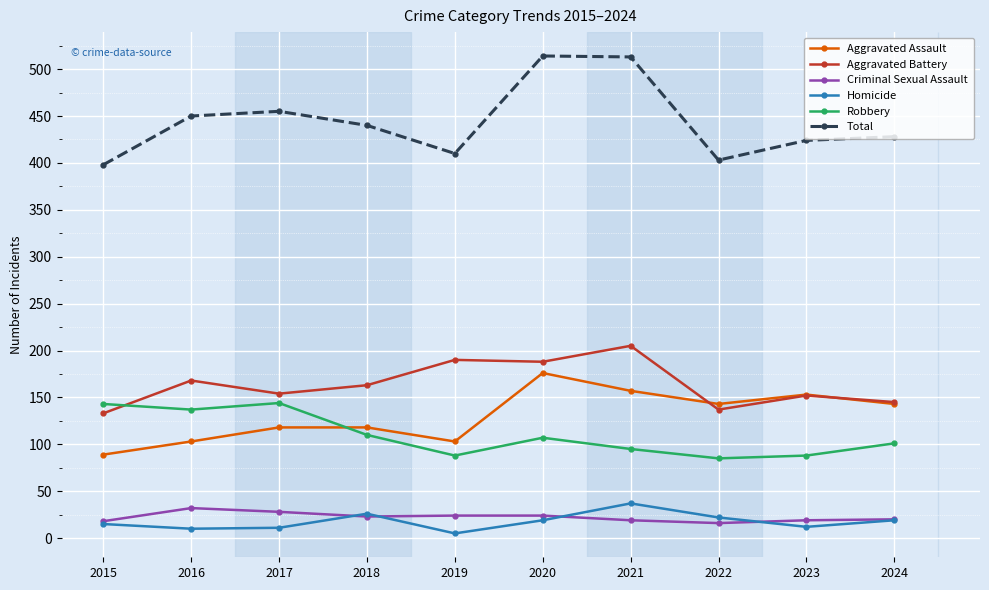

What is the minimum value for Aggravated Assault?

89